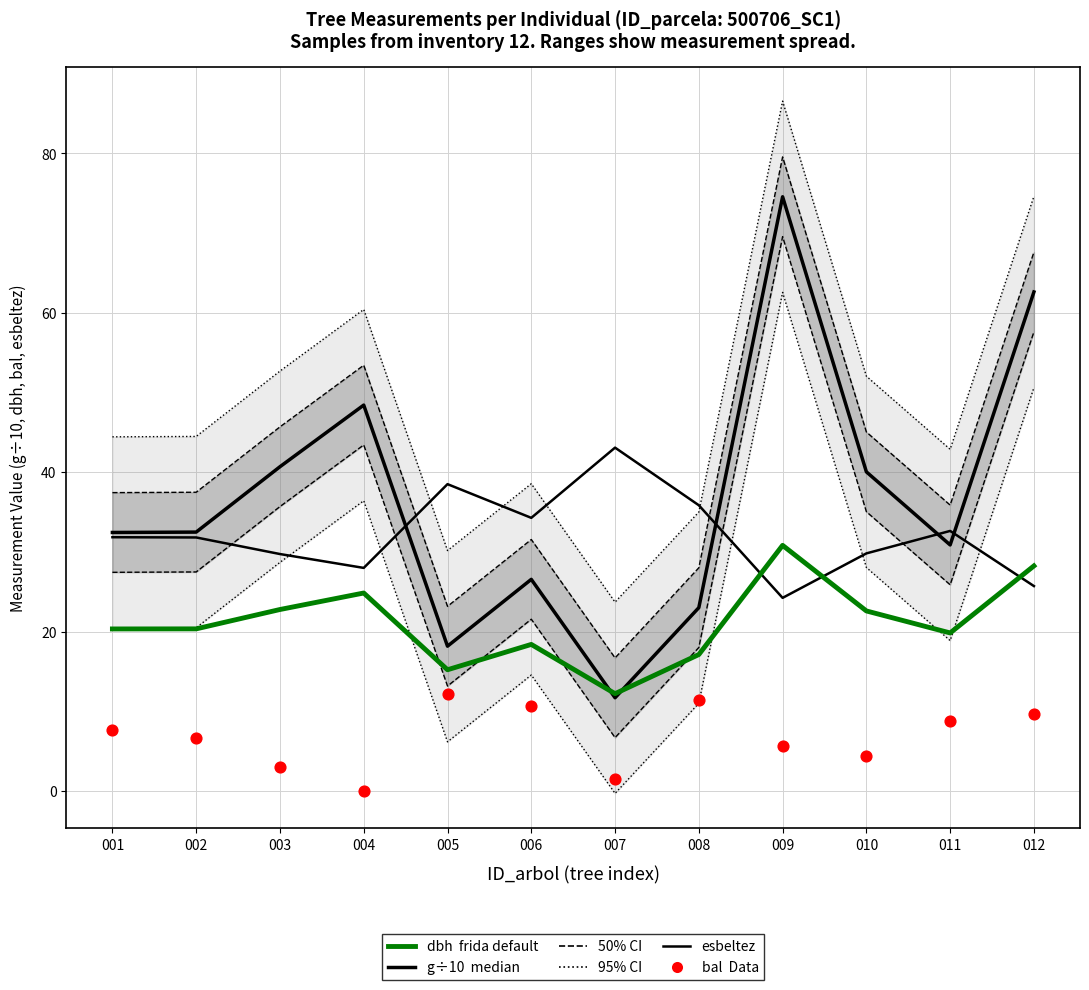

Is the value of dbh (frida default) at 006 greater than the value of bal (Data) at 012?

Yes